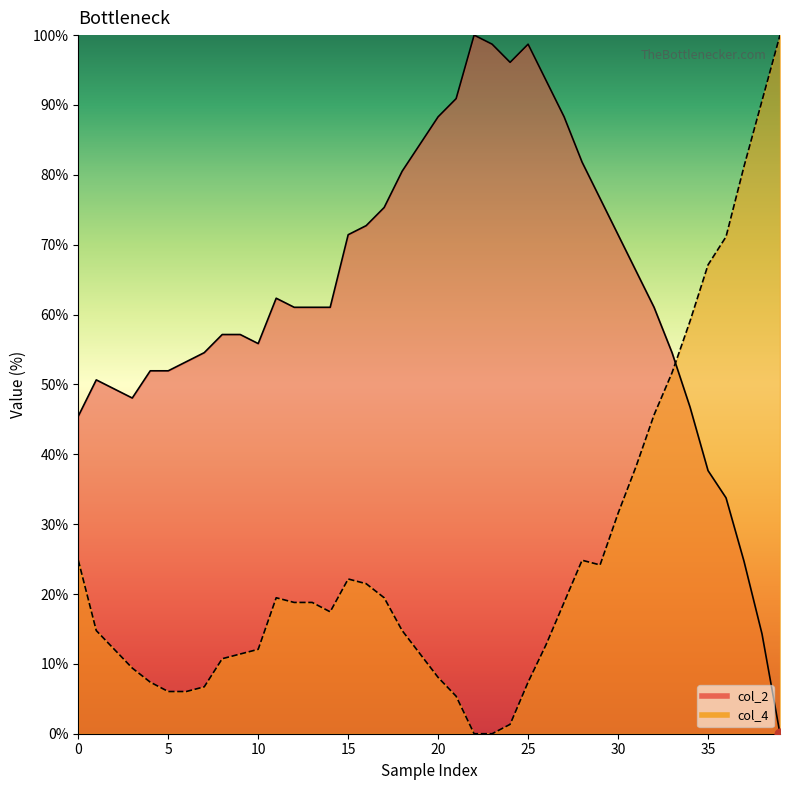

Which series contains the lowest Y value?

col_2